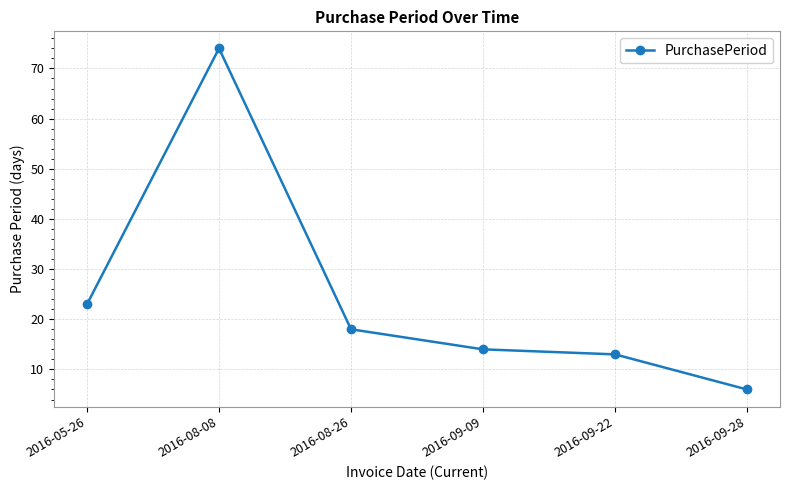

Rank the categories by value from lowest to highest.

2016-09-28, 2016-09-22, 2016-09-09, 2016-08-26, 2016-05-26, 2016-08-08